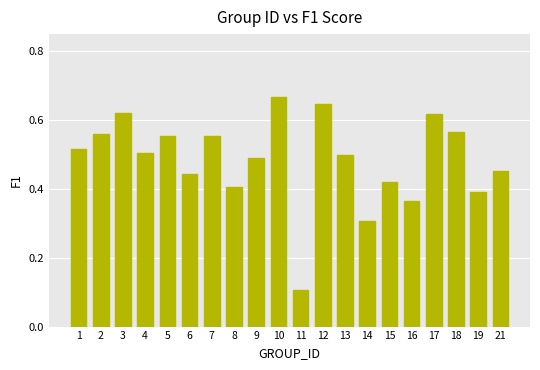

What is the change in value from 15 to 16?

-0.1